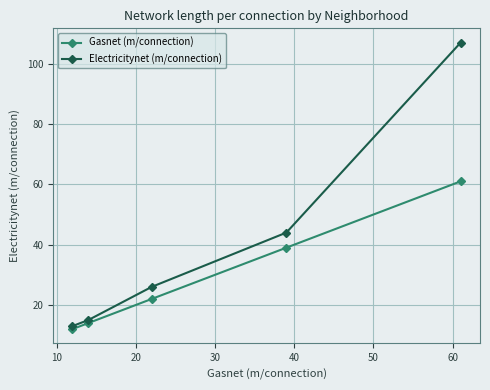

How many values in the Gasnet (m/connection) series are below 22?

2